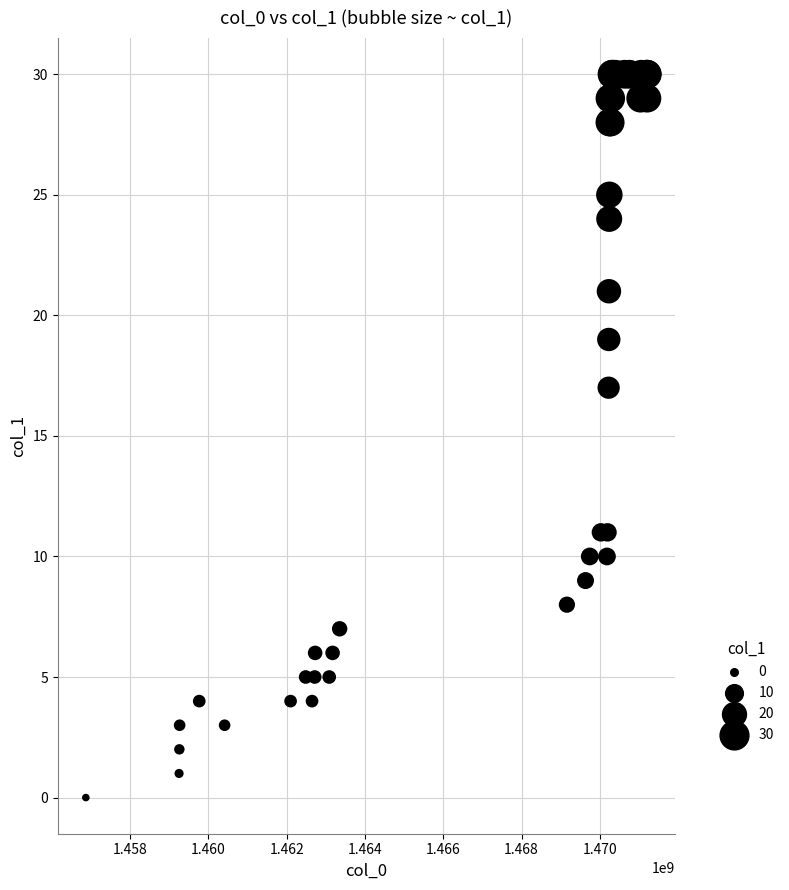

What Y value in the scatter plot is closest to 15?

17